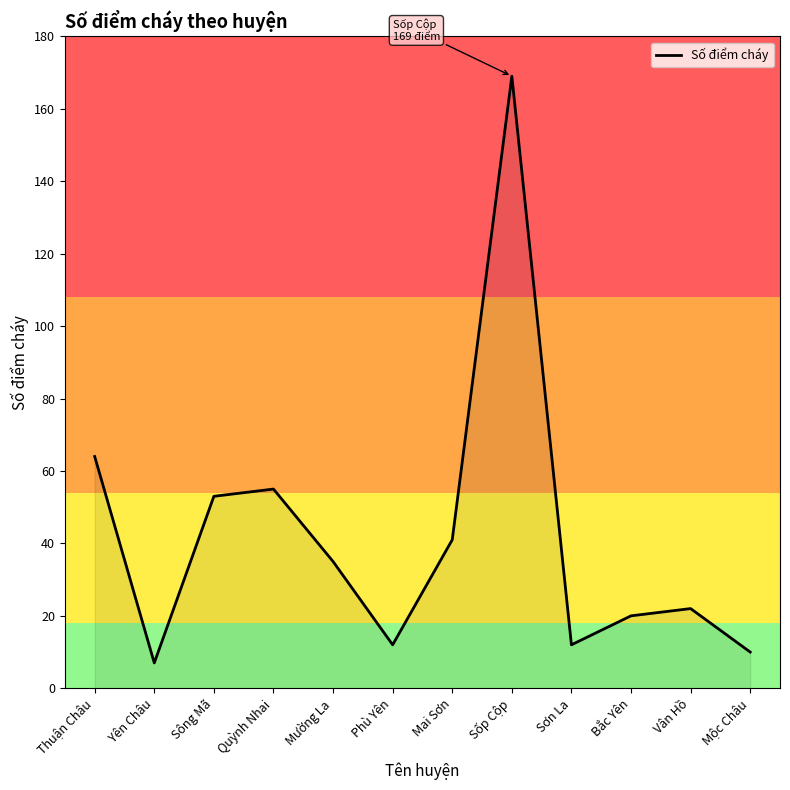

What is the change in value from Sông Mã to Sốp Cộp?

+116